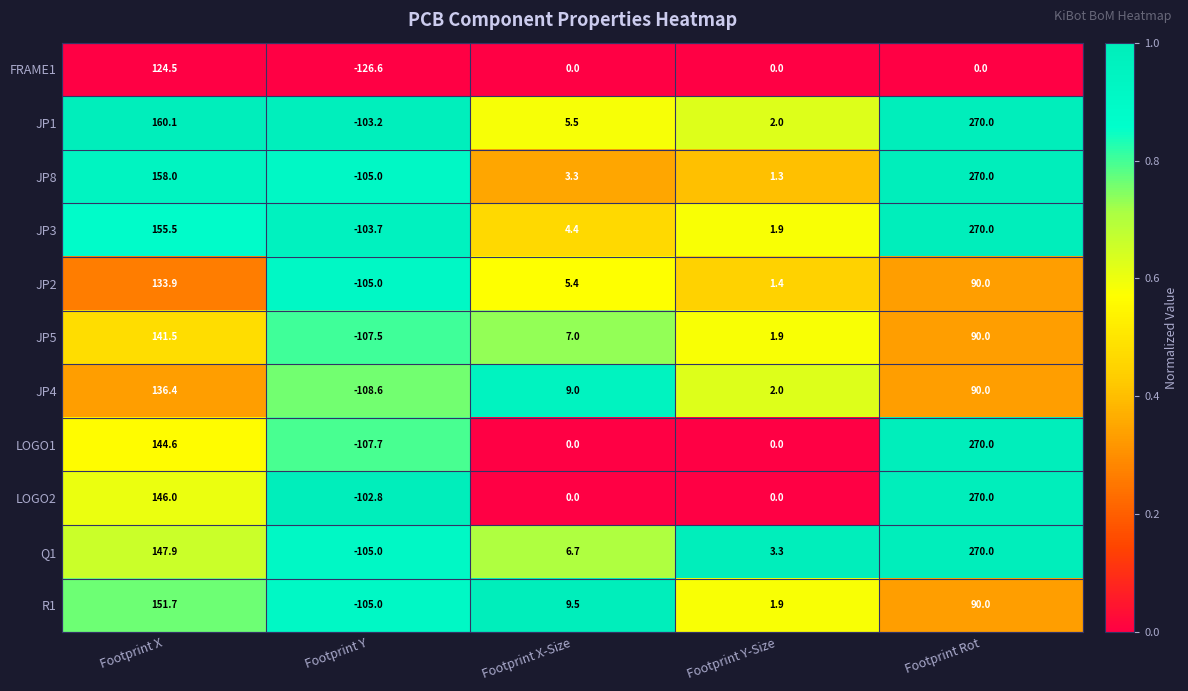

Between Footprint Y and Footprint Rot, which series saw the biggest shift?

LOGO1